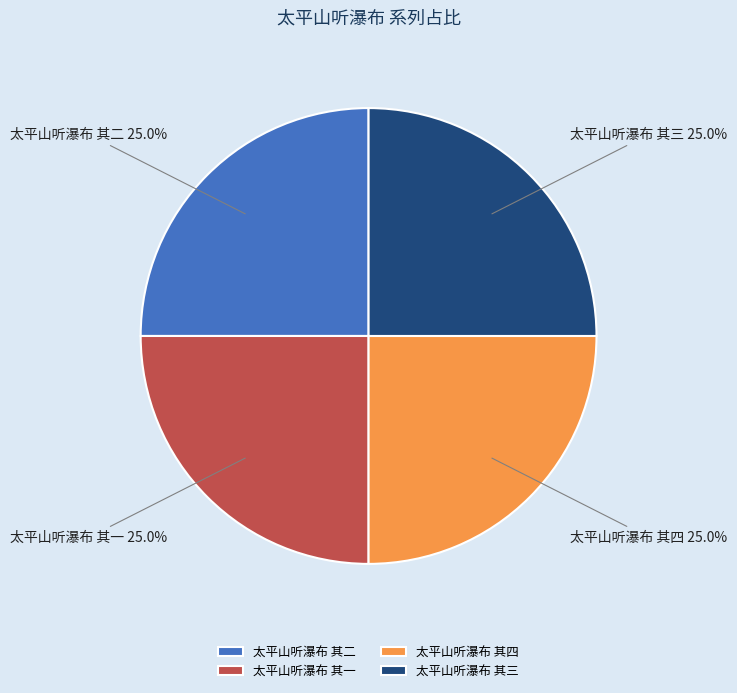

True or false: 太平山听瀑布 其一 accounts for 25% of the total.

True